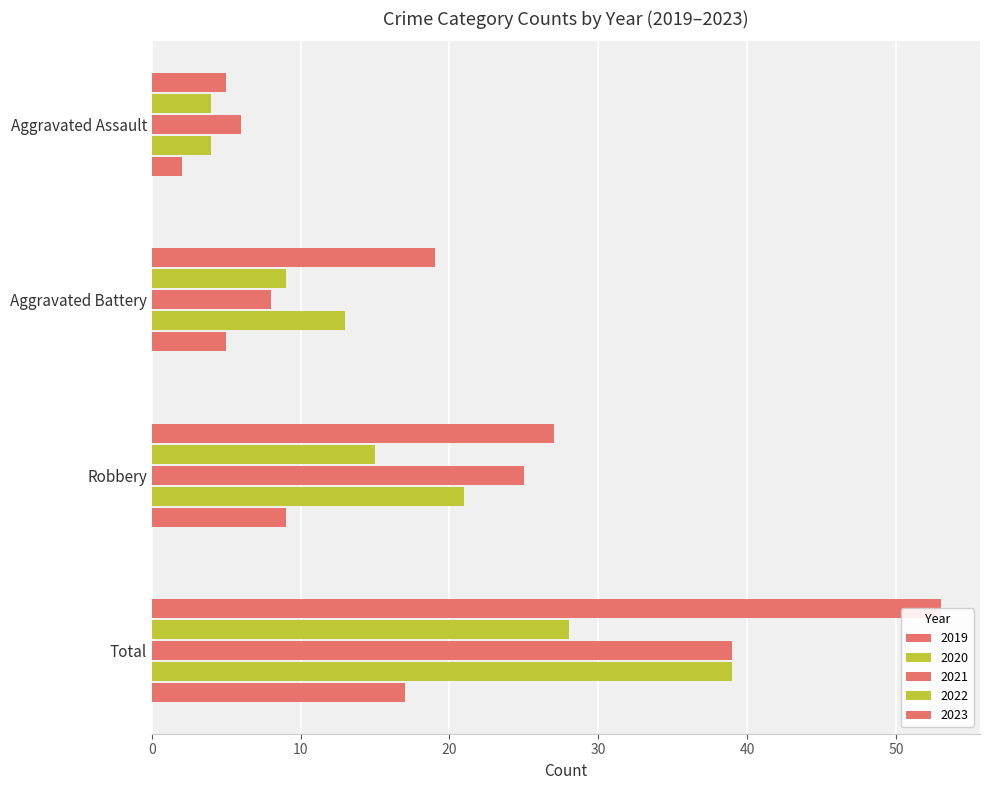

Count the 2020 values in the range 13 to 39.

3